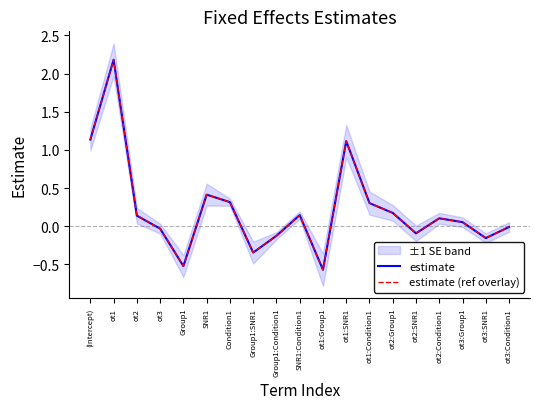

Where is the first local maximum for estimate?

ot1